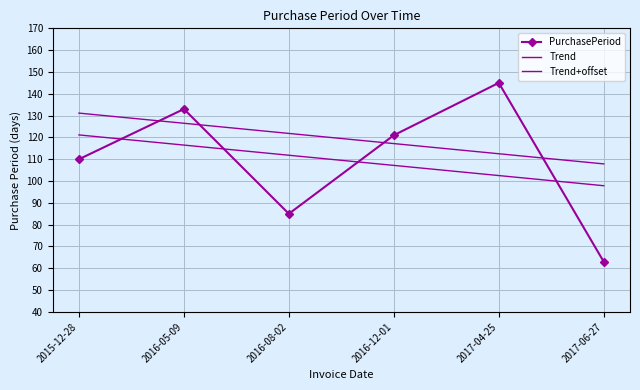

Is it true that PurchasePeriod equals 85.0 at 2016-08-02?

True